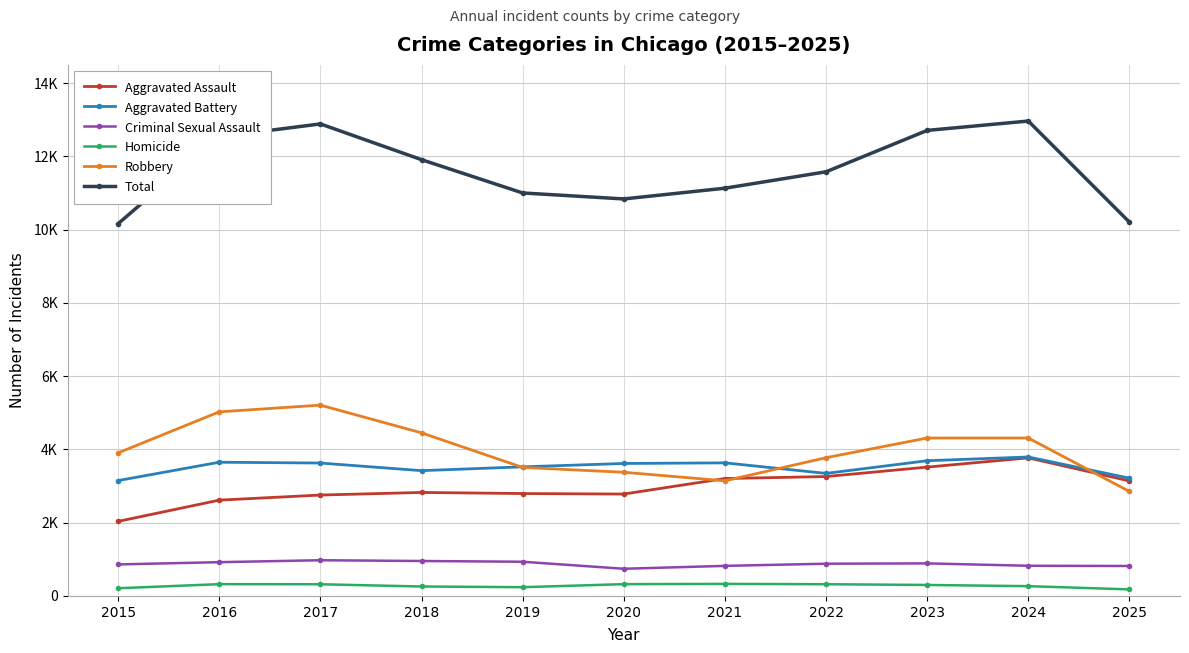

Reading left to right, extract all data points from this chart.

Aggravated Assault: 2036	2616	2755	2826	2796	2782	3206	3260	3518	3770	3140
Aggravated Battery: 3150	3651	3629	3421	3525	3617	3634	3346	3692	3794	3216
Criminal Sexual Assault: 861	922	975	954	934	742	821	880	889	824	818
Homicide: 210	322	319	258	239	322	329	320	300	267	179
Robbery: 3907	5026	5210	4453	3509	3377	3143	3775	4312	4312	2853
Total: 10164	12537	12888	11912	11003	10840	11133	11581	12711	12967	10206